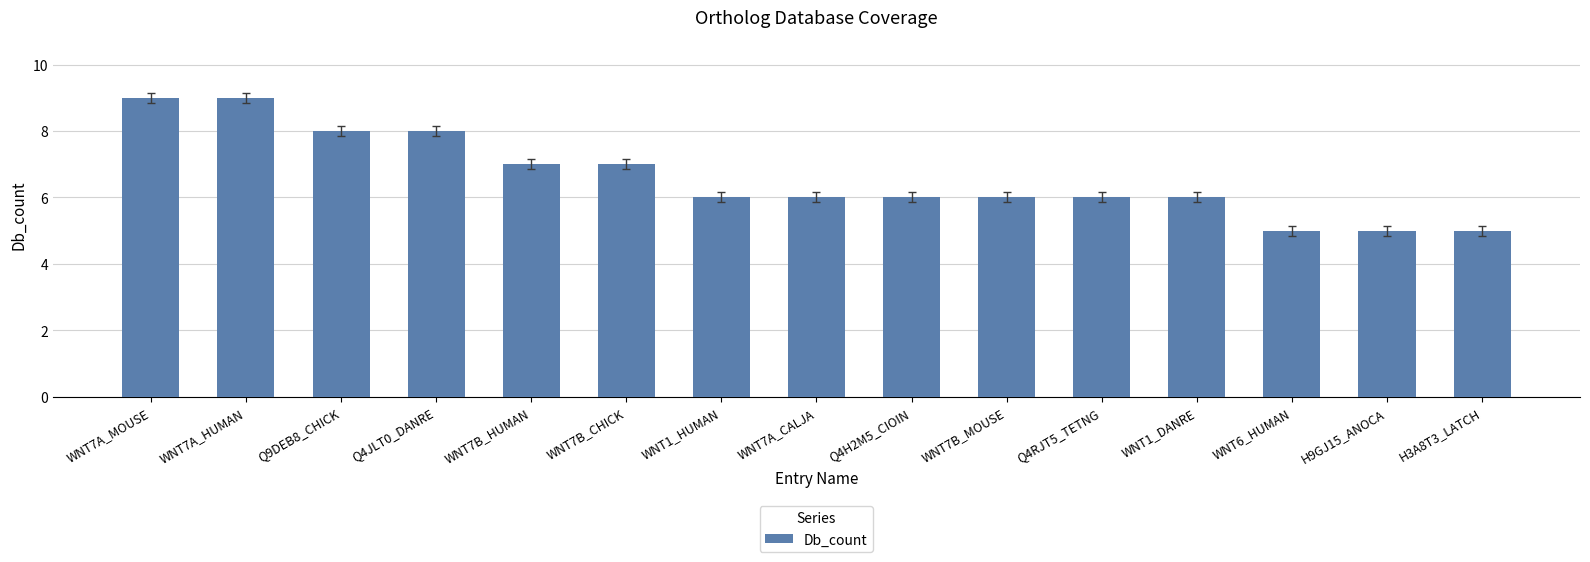

Is it true that the value at WNT7A_CALJA is 9?

False